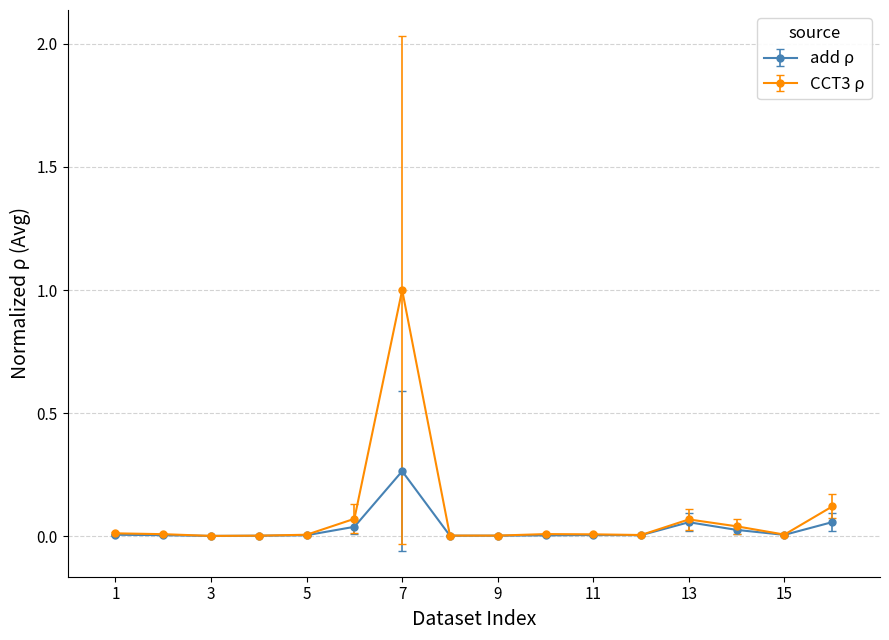

What is the highest value of the CCT3 ρ series?

1.0